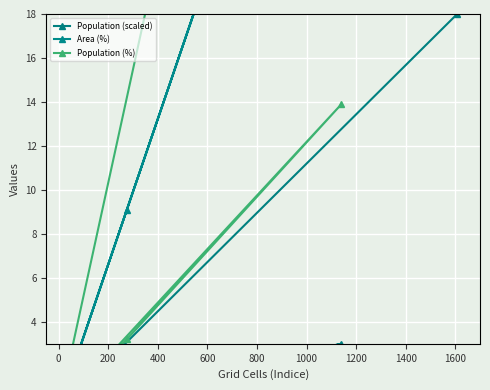

At which category is the sum across all series the highest?

800